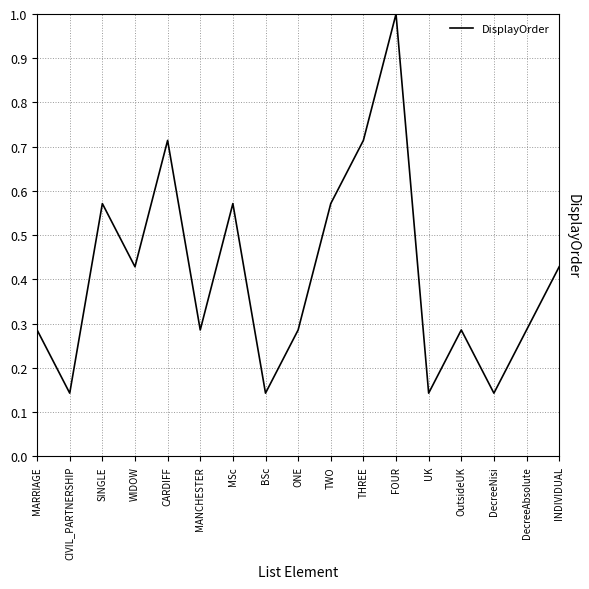

At which category does the chart reach its peak across all series?

FOUR